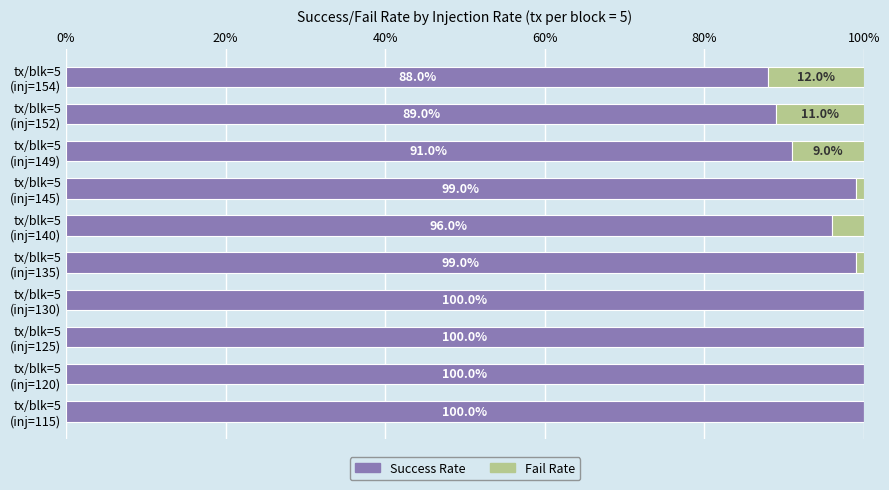

What are all the series names shown in the legend?

Success Rate, Fail Rate